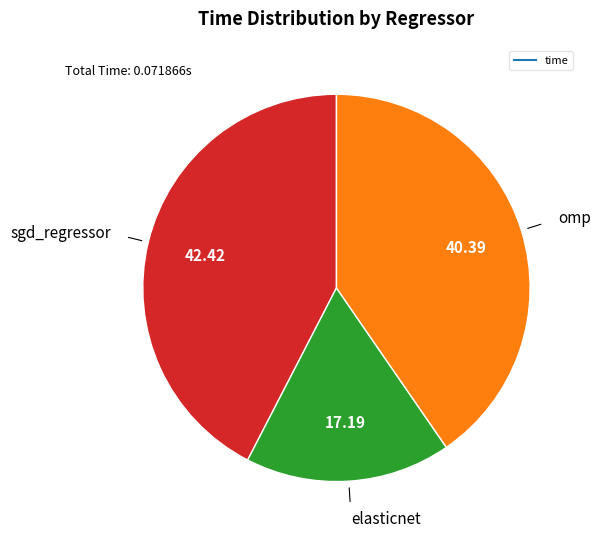

Does any single category account for the majority?

No